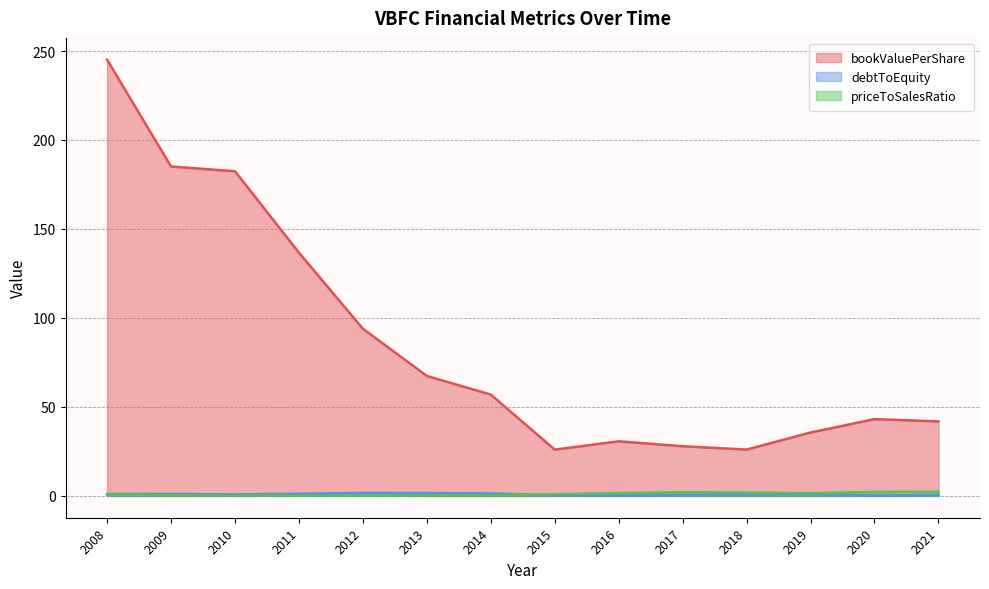

The priceToSalesRatio series shows 1.9 at 2018. True or false?

True